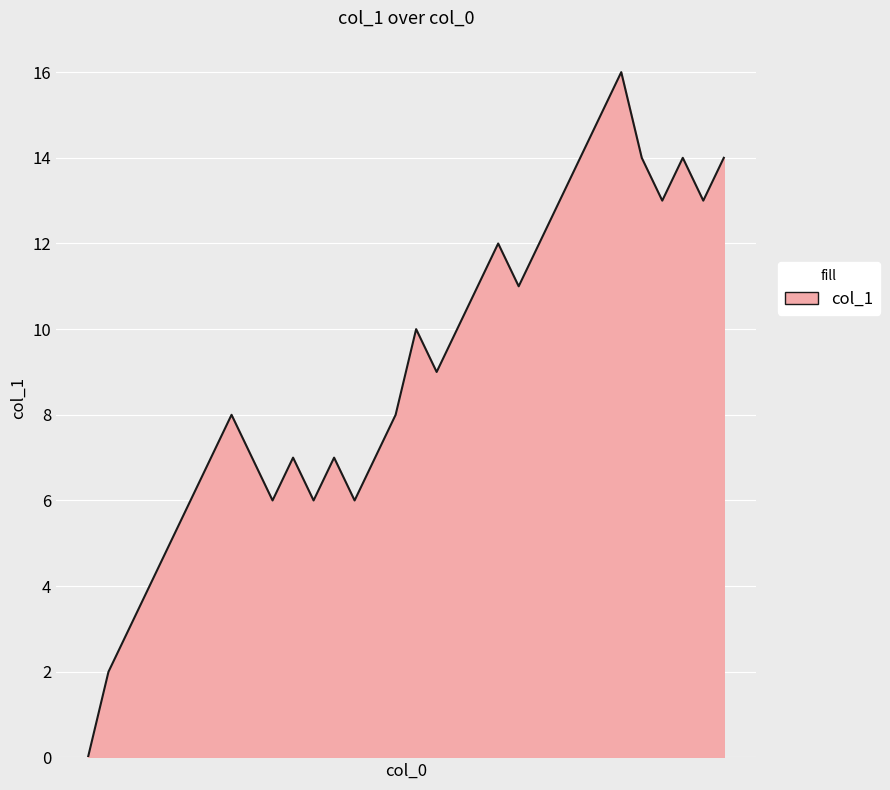

List the labels in order of value, smallest first.

1572967981, 1573132633, 1573219008, 1573222639, 1573240605, 1573247877, 1573503498, 1575685260, 1576639199, 1573341488, 1573478259, 1573751916, 1575915630, 1578442854, 1573402748, 1578777602, 1578871221, 1578867590, 1578874763, 1578925136, 1579043934, 1579022349, 1579047640, 1579065724, 1579220482, 1579299640, 1579123189, 1579202392, 1579292457, 1579720654, 1579134070, 1579198815